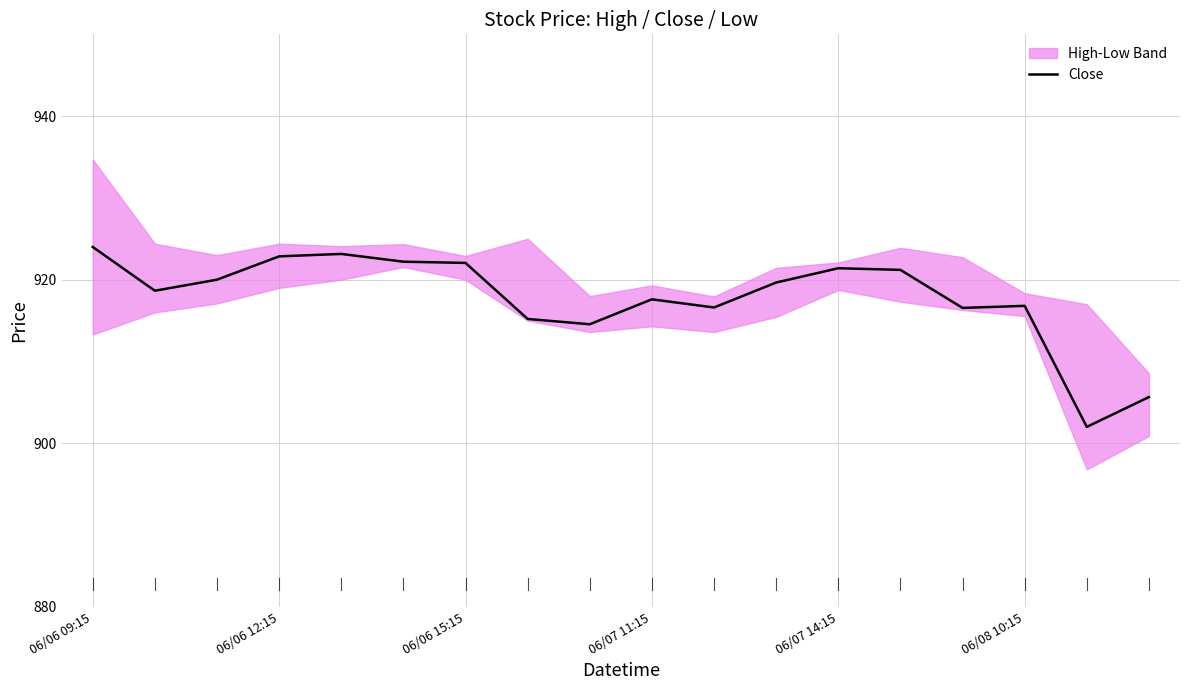

True or false: Close has a value of 1270.5 at 06/06 12:15.

False